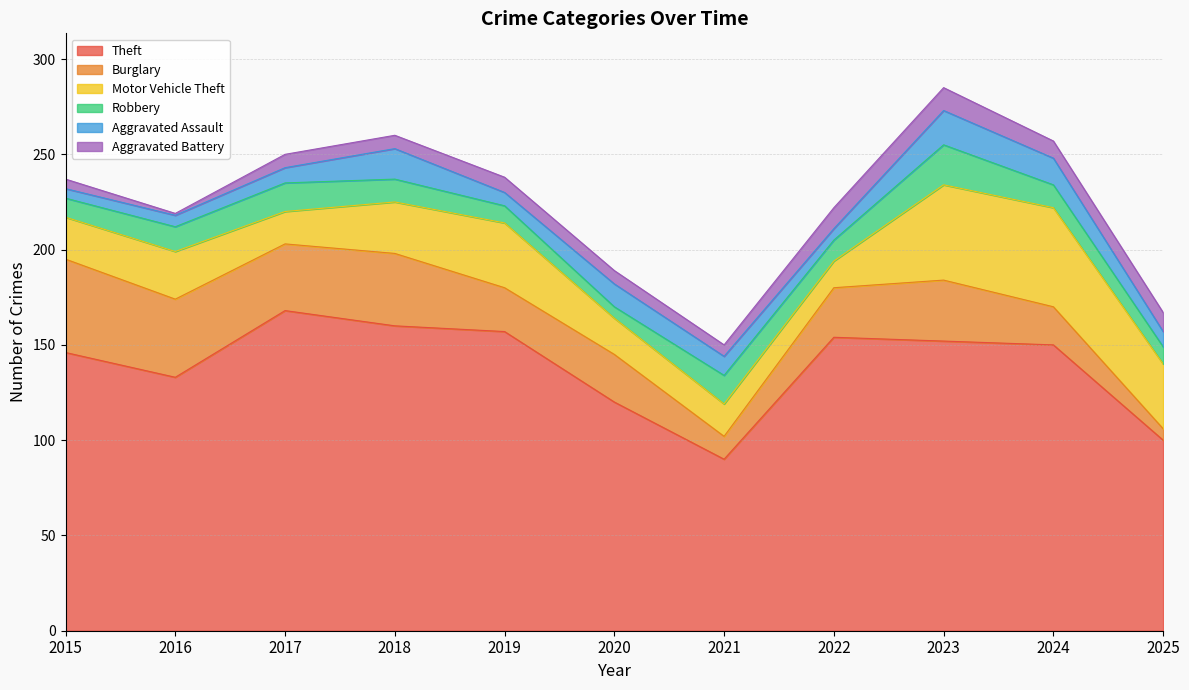

At which category does the chart reach its peak across all series?

2017